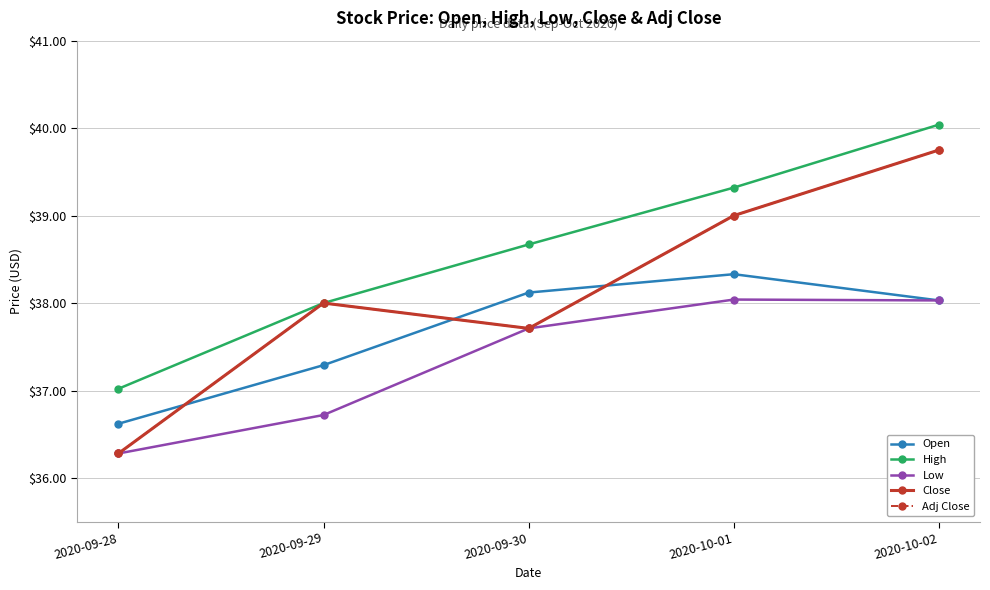

The value of Low at 2020-09-29 is 36.7. True or false?

True